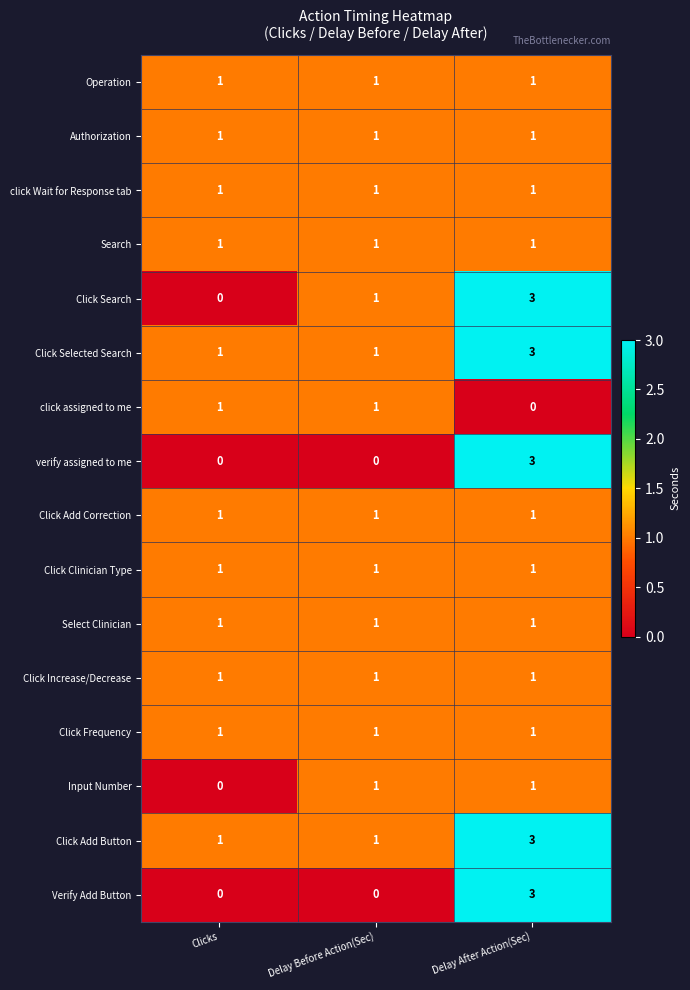

True or false: click assigned to me has a value of 0 at Clicks.

False